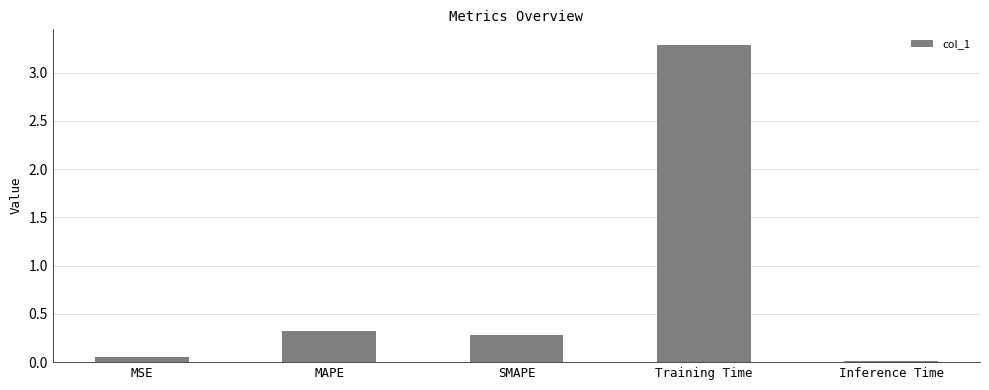

The value at Training Time is 3.3. True or false?

True